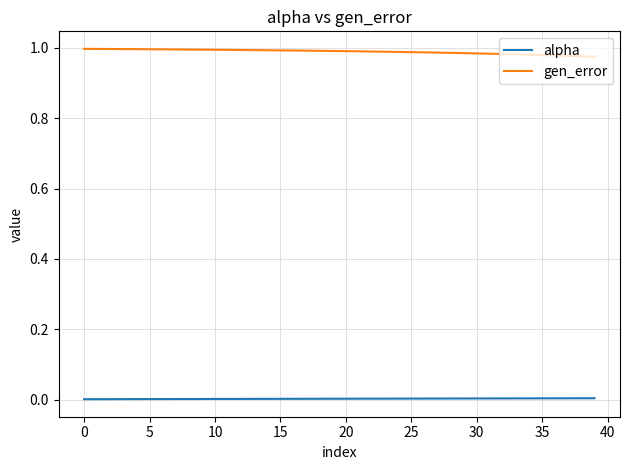

Which series has the largest total across all categories?

gen_error